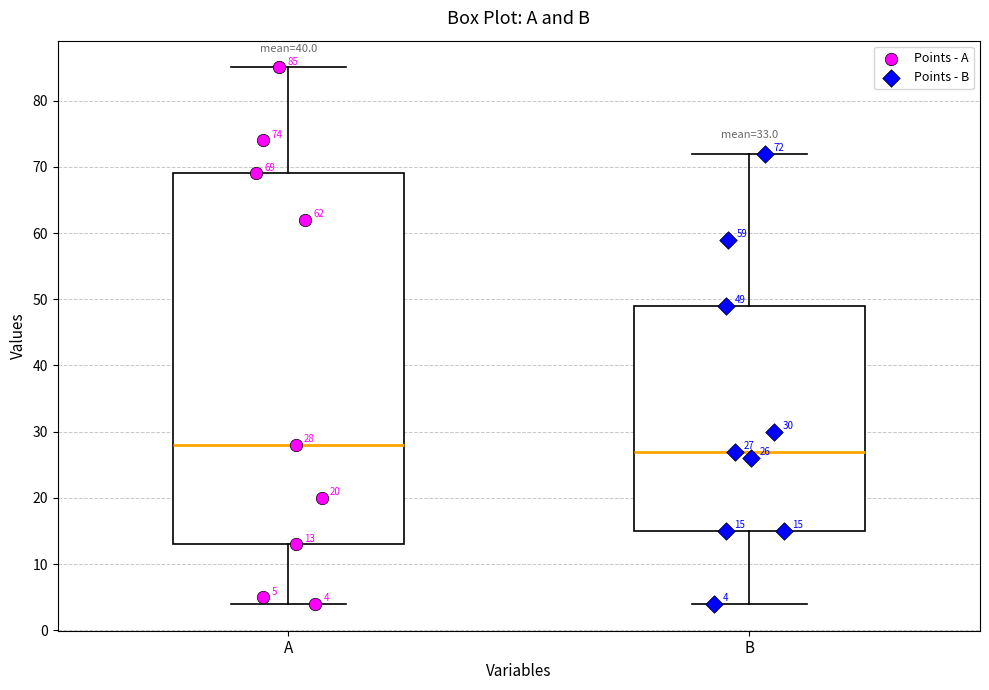

Which box has the lowest median line?

B